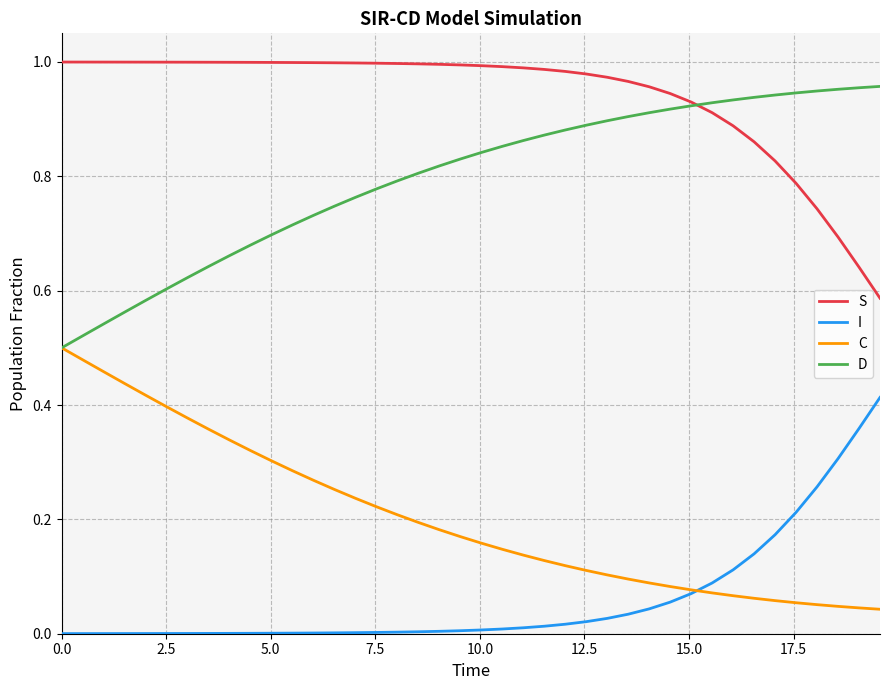

True or false: D and I intersect in this chart.

False